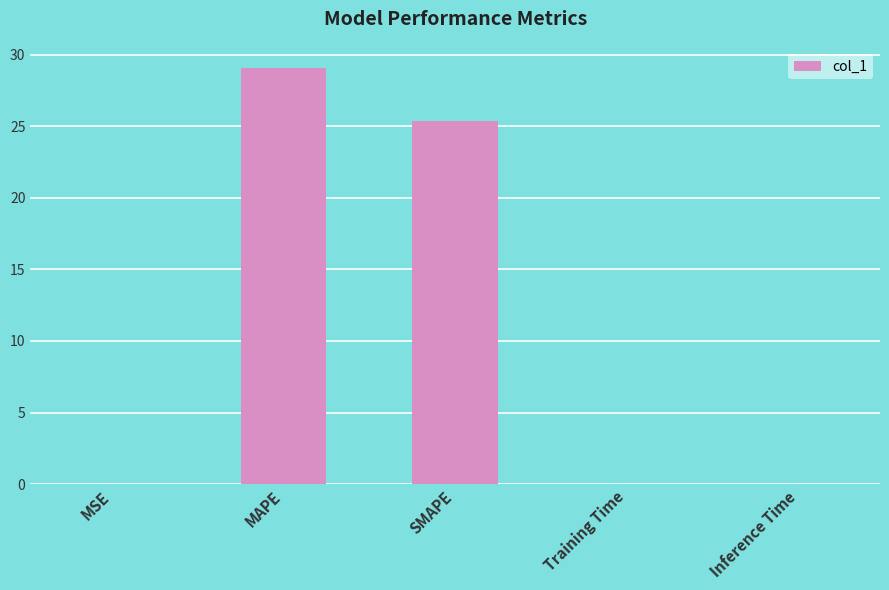

Which category has the highest value across all series?

MAPE